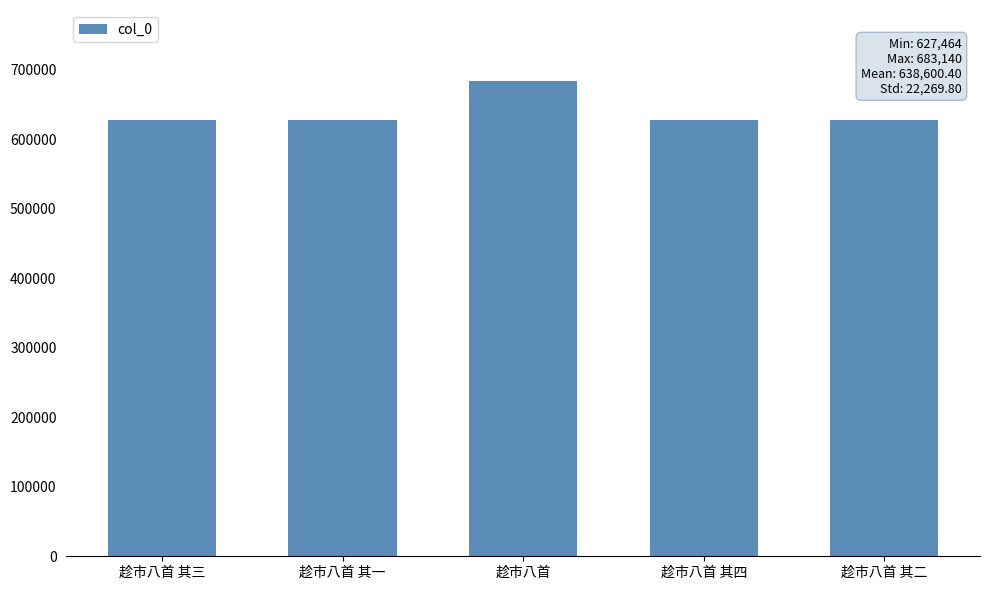

What is the sum of the values at 趁市八首 其二 and 趁市八首 其一?

1254929